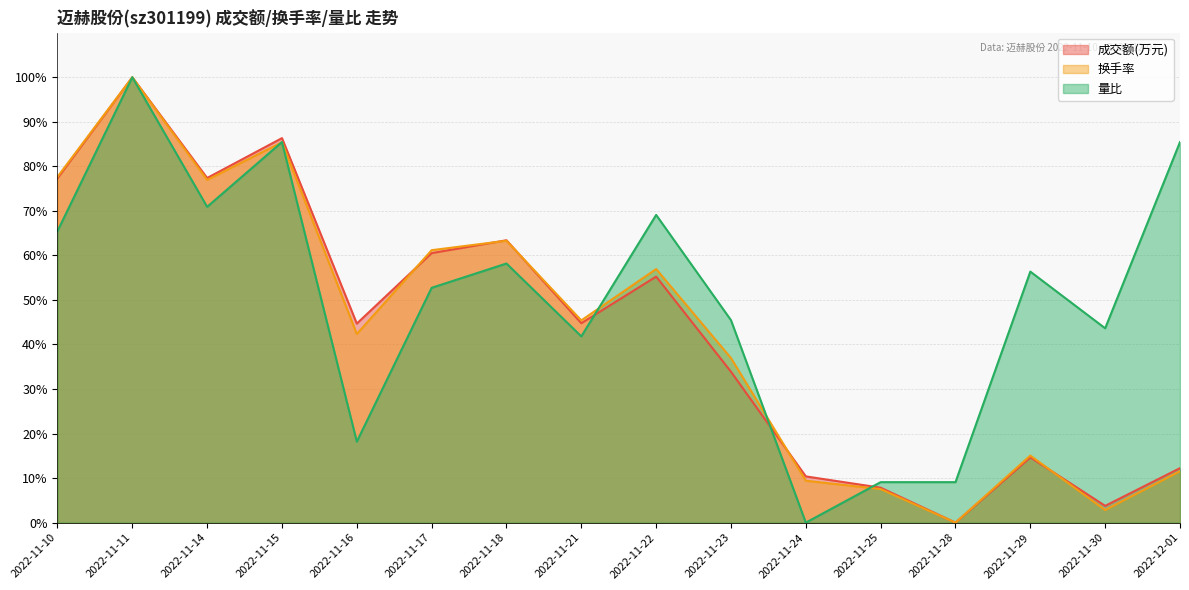

Reading right to left, what are all the values shown in this chart?

成交额(万元): 12.2	3.8	14.7	0.0	7.8	10.4	33.9	55.2	44.8	63.4	60.5	44.7	86.3	77.4	100.0	77.3
换手率: 11.5	2.8	15.1	0.0	7.5	9.4	36.9	56.9	45.4	63.3	61.2	42.4	85.4	76.9	100.0	77.6
量比: 85.5	43.6	56.4	9.1	9.1	0.0	45.5	69.1	41.8	58.2	52.7	18.2	85.5	70.9	100.0	65.5